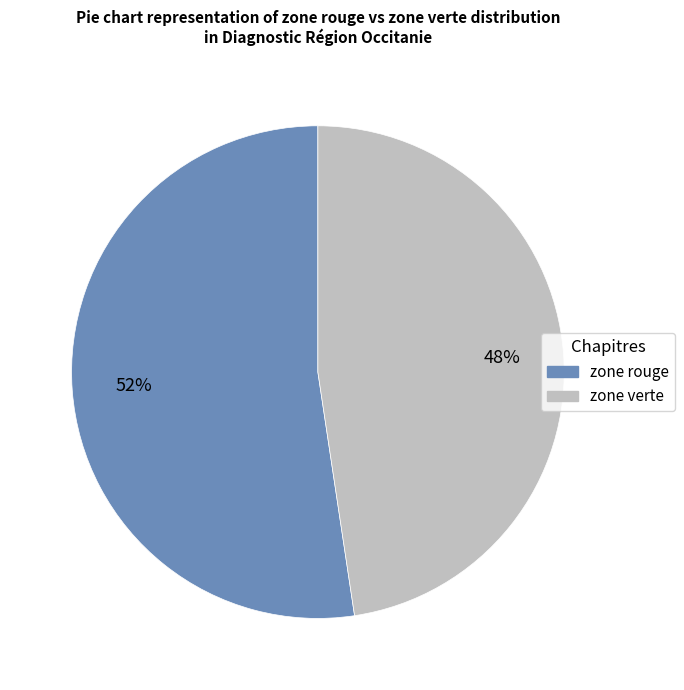

Count the number of slices in the pie.

2